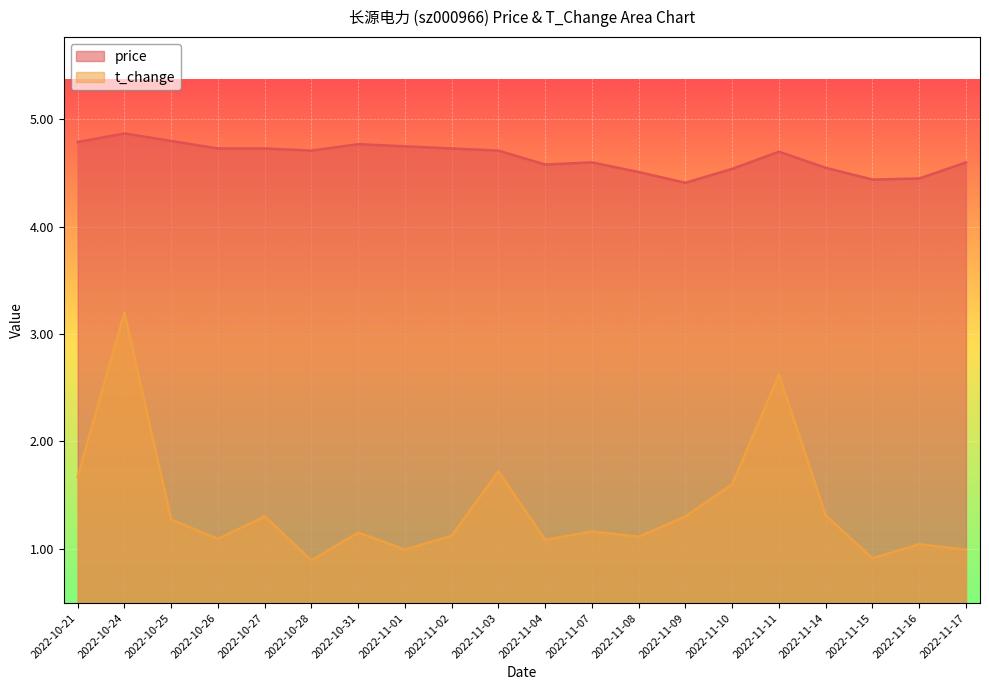

True or false: price and t_change cross at least once.

False